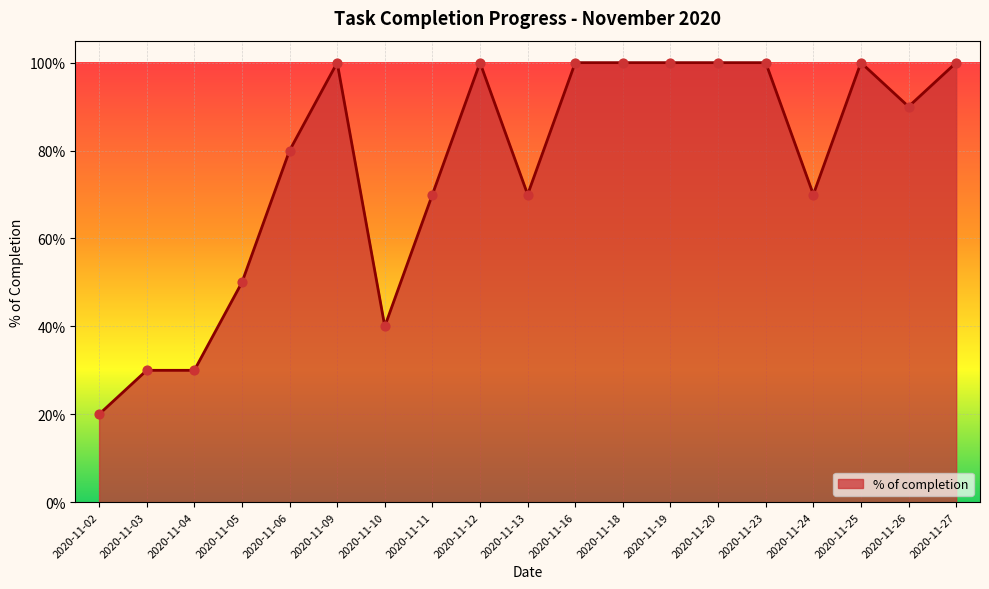

What is the change in value from 2020-11-06 to 2020-11-24?

-0.1